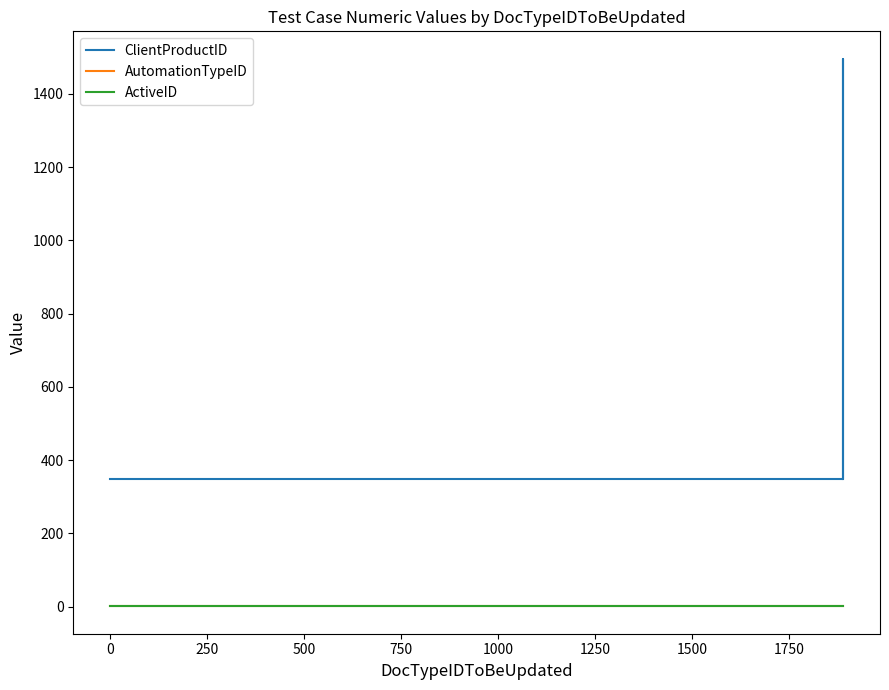

Which series has the largest range (max minus min)?

ClientProductID